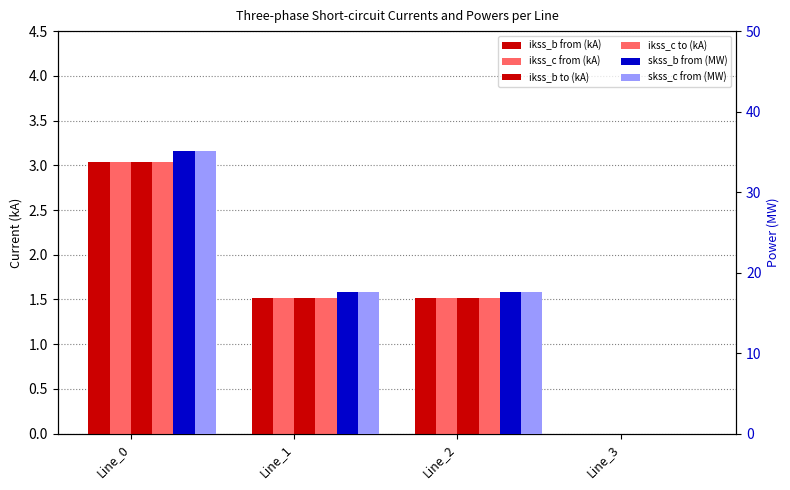

Is it true that pf_ikss_c_from_ka equals 1.5 at Line_3?

False